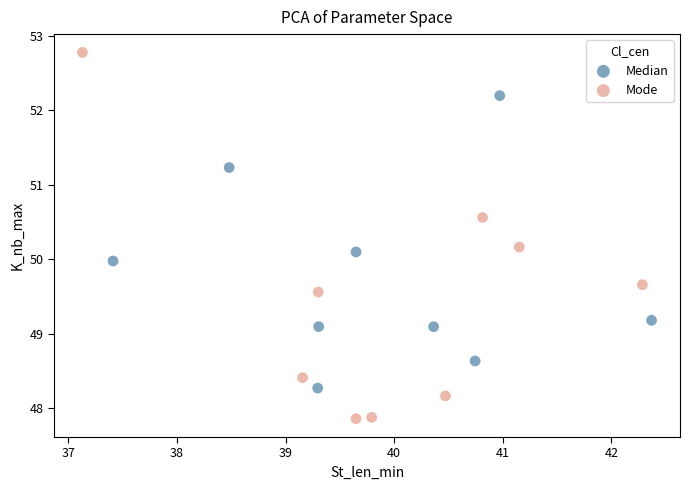

Which series contains the highest Y value?

Mode